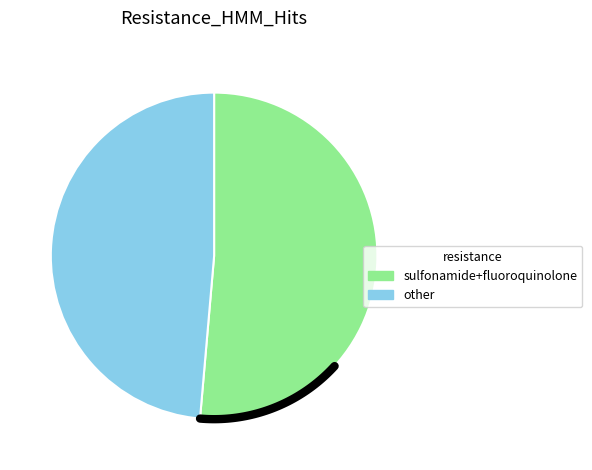

Does polymyxin account for over 50% of the chart?

No